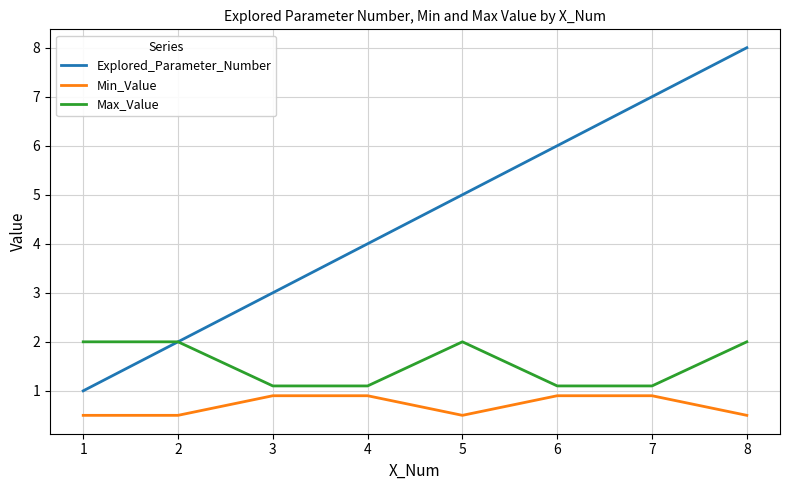

What is the minimum value for Min_Value?

0.5